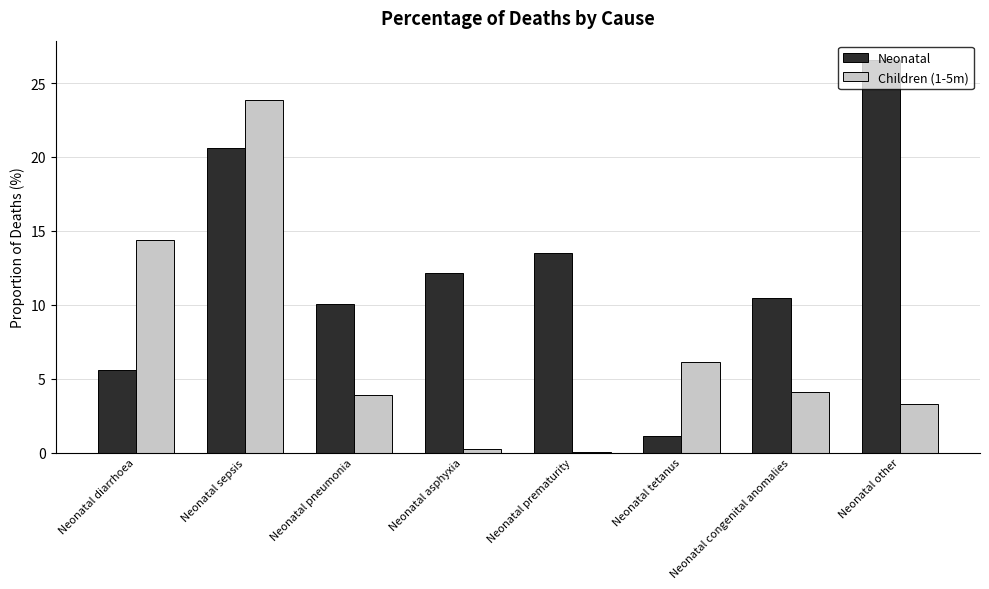

How many values in the Neonatal series exceed 12?

4